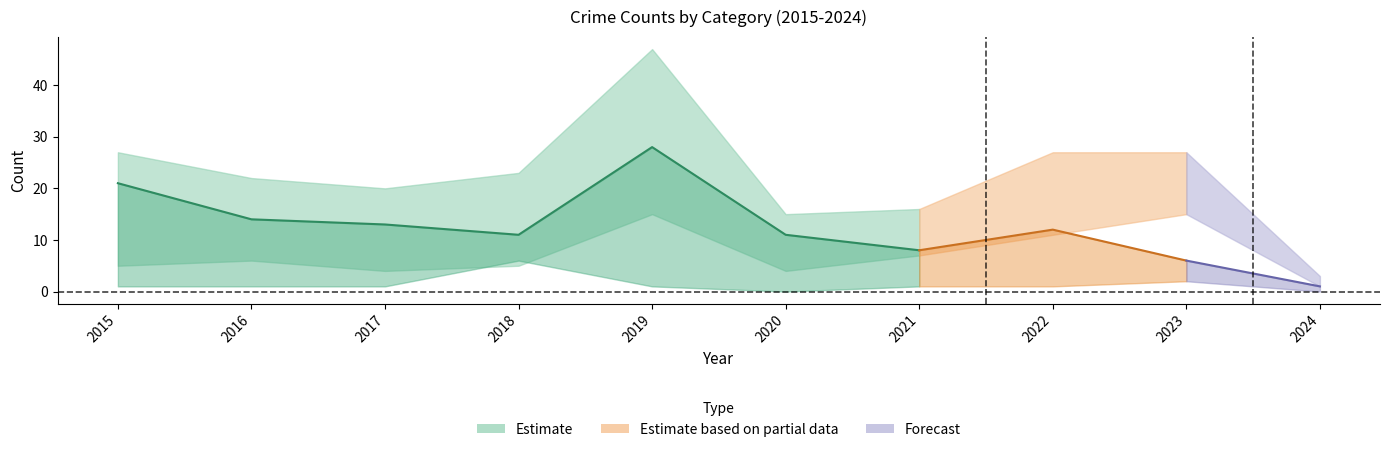

Which has a higher value, 2015 or 2020?

2015